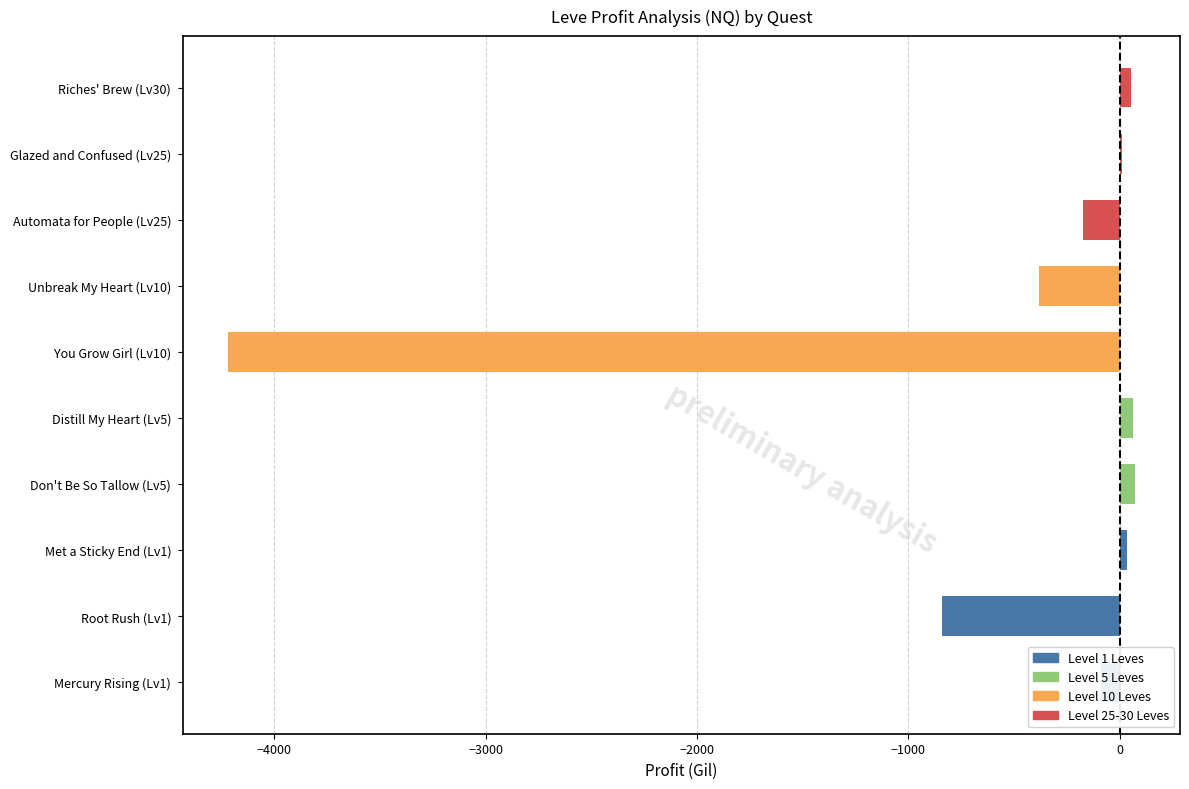

What is the sum of all values?

-5464.6